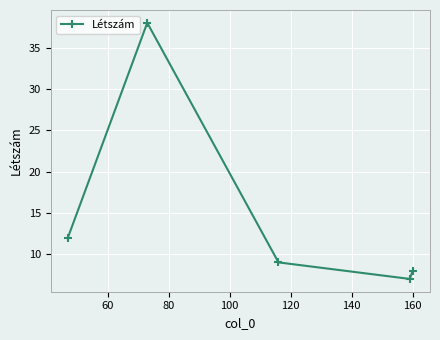

What is the sum of all values?

74